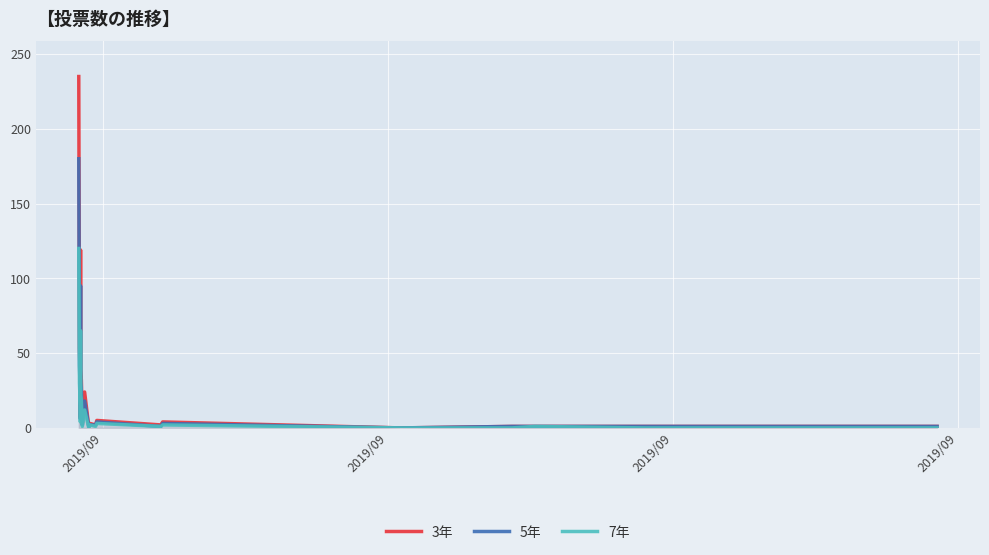

Rank the series by their maximum value, from highest to lowest.

3年, 5年, 7年